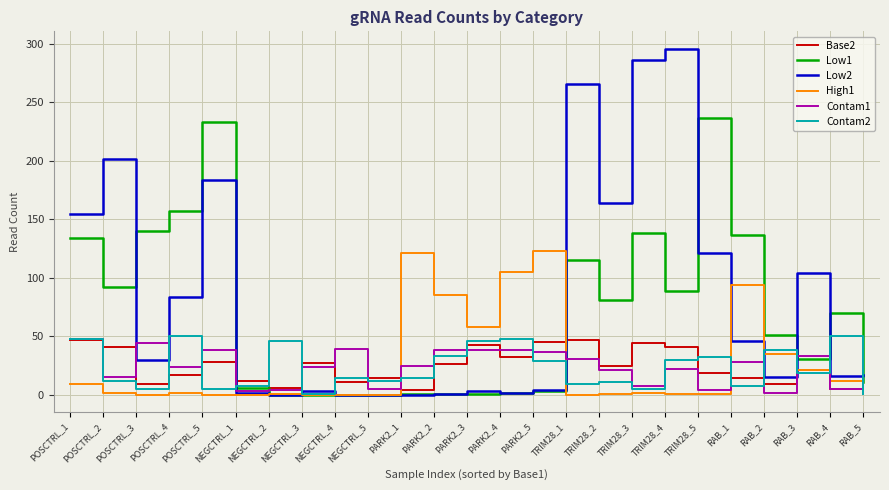

What is the difference between the maximum and second lowest values in the High1 series?

123